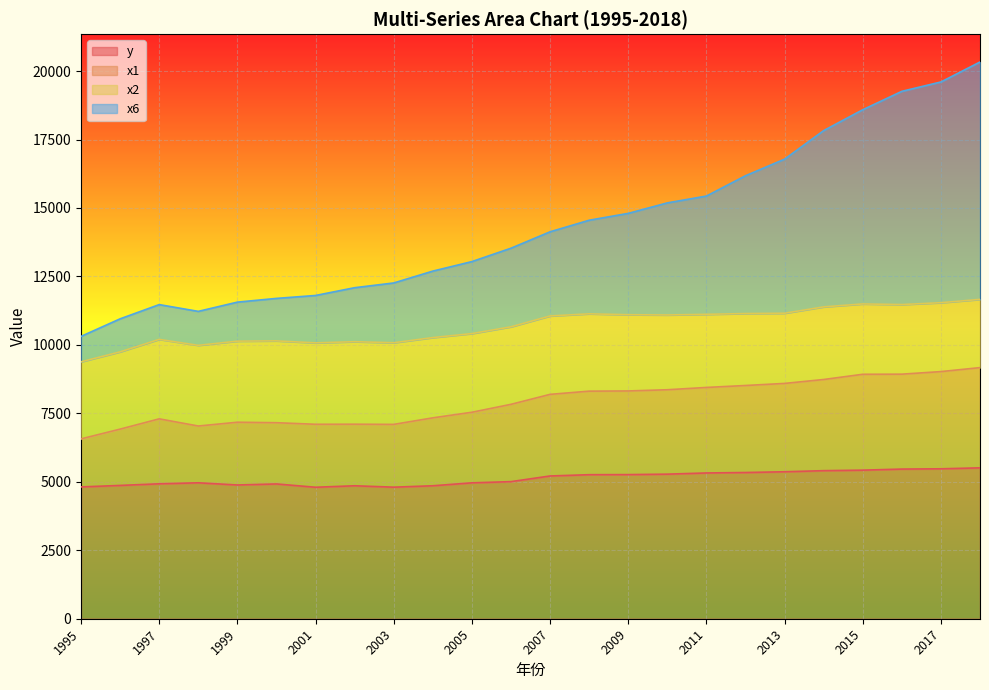

Where does the y series first go above 5213?

2007